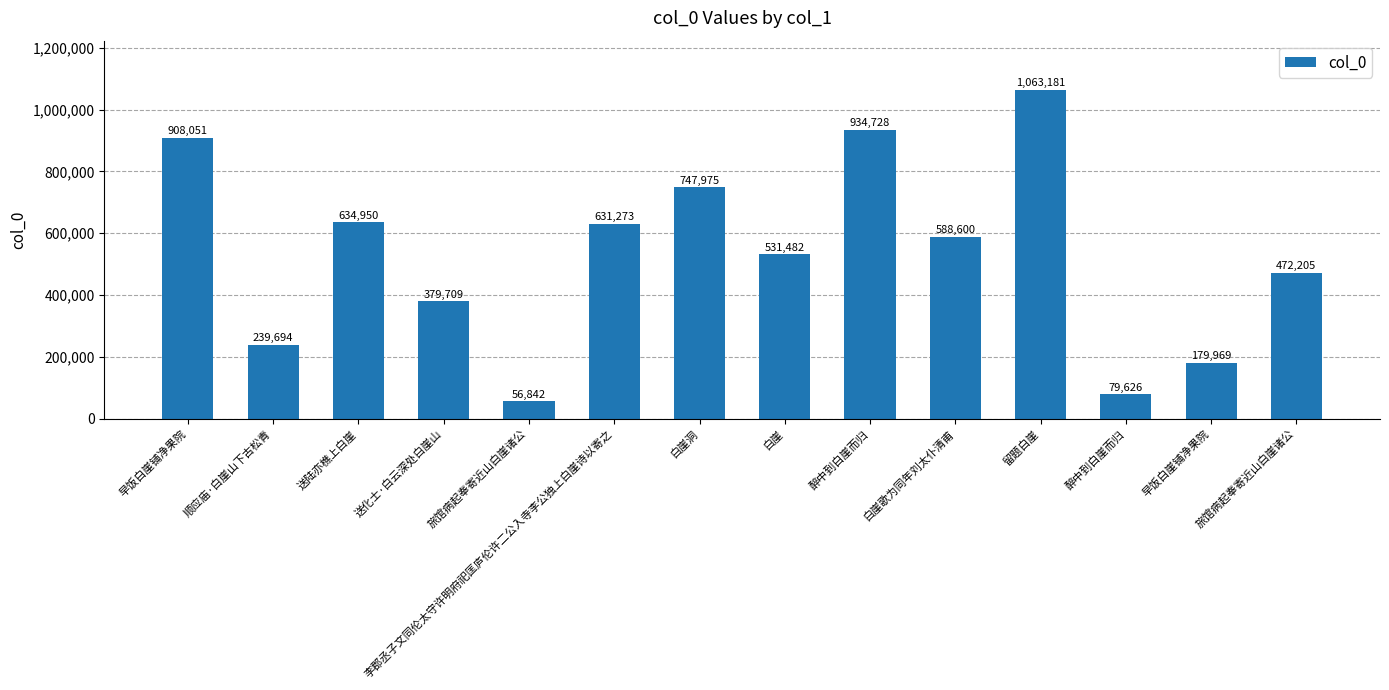

Rank the categories by value from lowest to highest.

旅馆病起奉寄近山白崖诸公, 醉中到白崖而归, 早饭白崖铺净果院, 顺应庙·白崖山下古松青, 送化士·白云深处白崖山, 旅馆病起奉寄近山白崖诸公, 白崖, 白崖歌为同年刘太仆清甫, 李郡丞子文同伦太守许明府祀匡庐伦许二公入寺李公独上白崖诗以寄之, 送陆亦樵上白崖, 白崖洞, 早饭白崖铺净果院, 醉中到白崖而归, 留题白崖